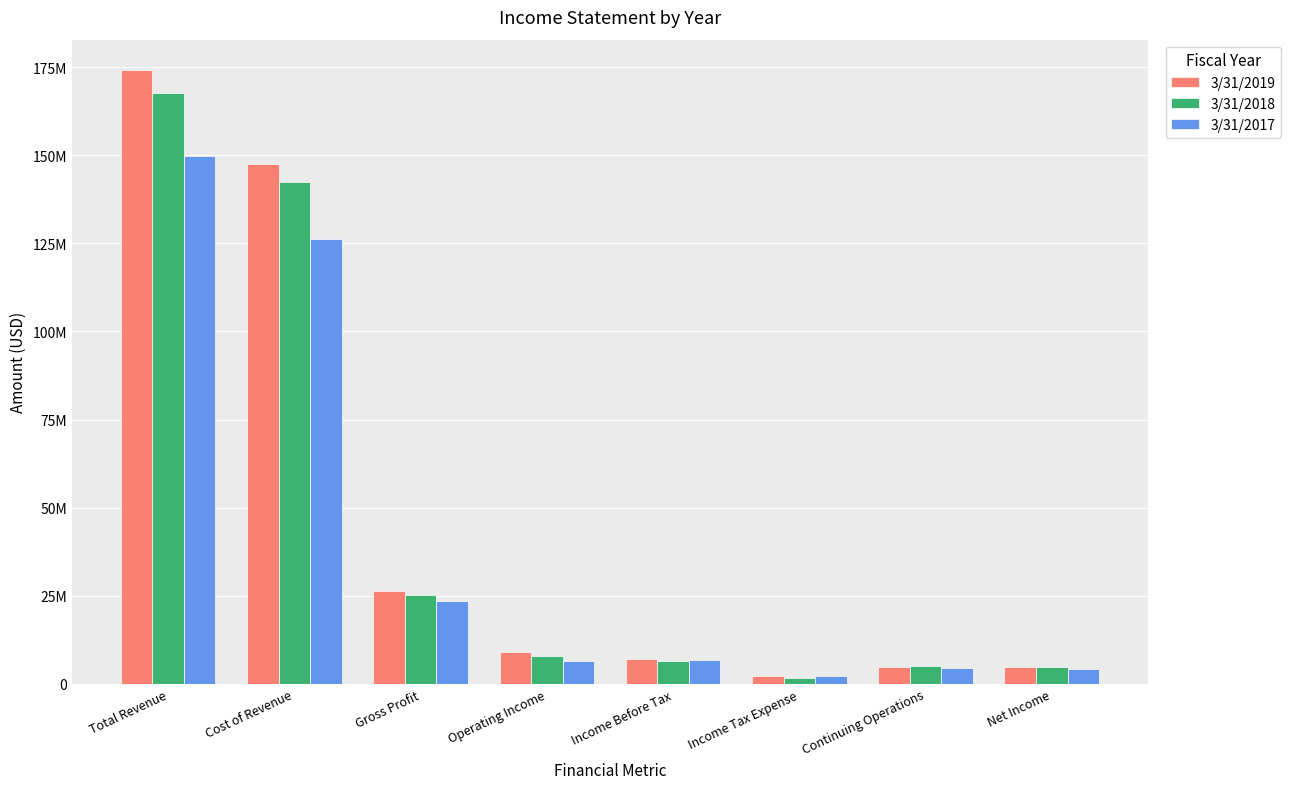

What are all the series names shown in the legend?

3/31/2019, 3/31/2018, 3/31/2017